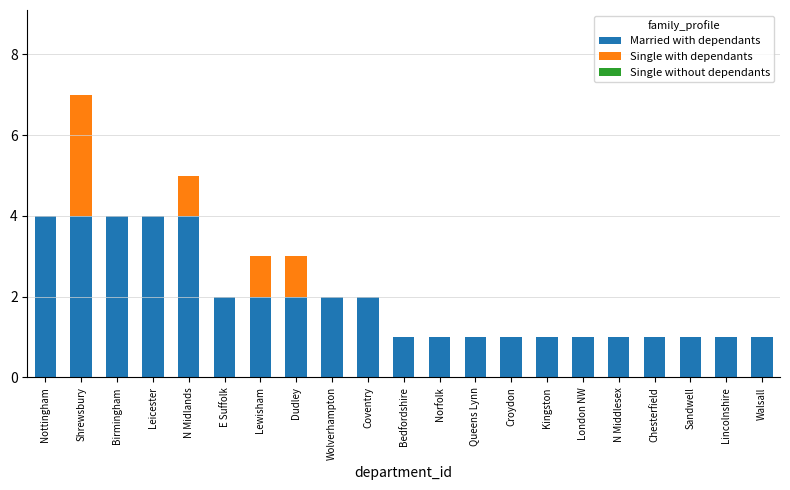

What is the sum of all Married with dependants values?

41